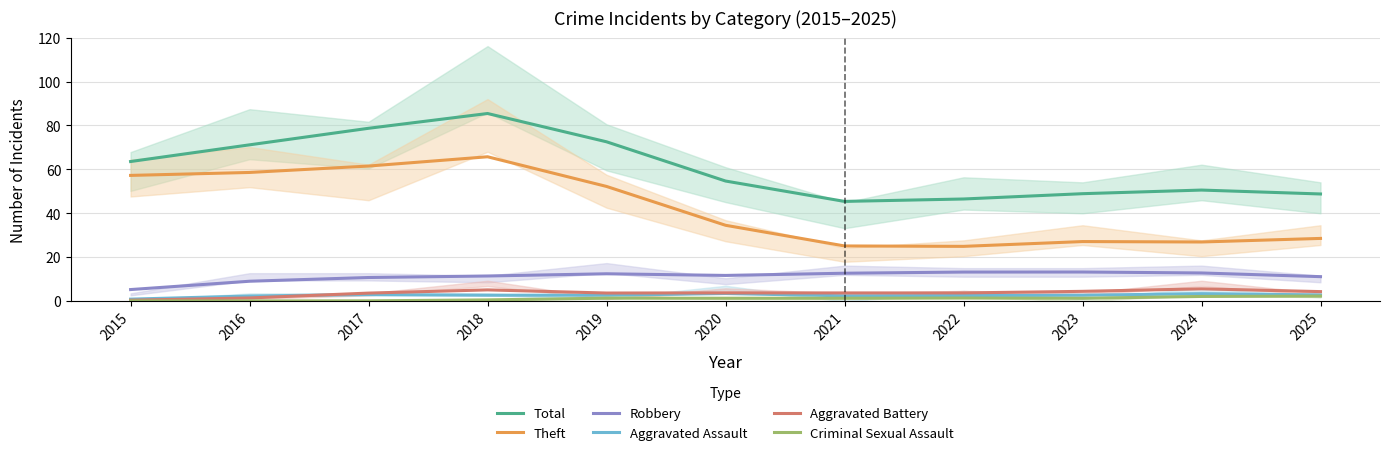

How many values in the Aggravated Battery series are below 3?

2